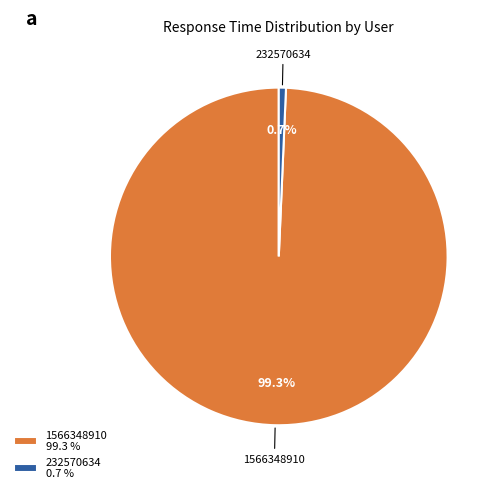

Count the number of slices in the pie.

2